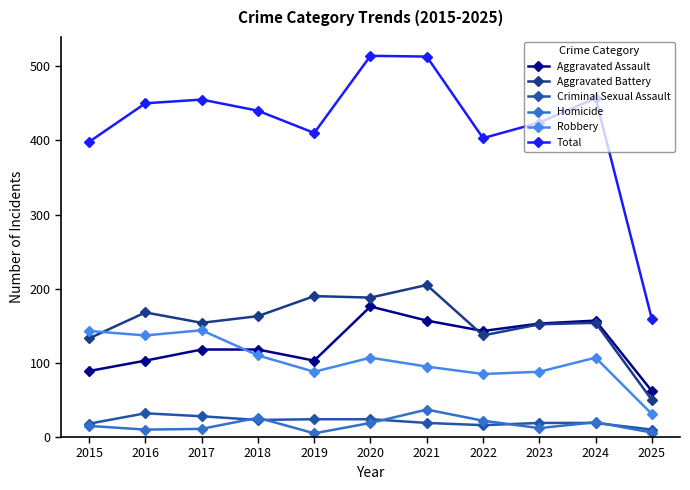

True or false: Aggravated Battery and Homicide cross at least once.

False